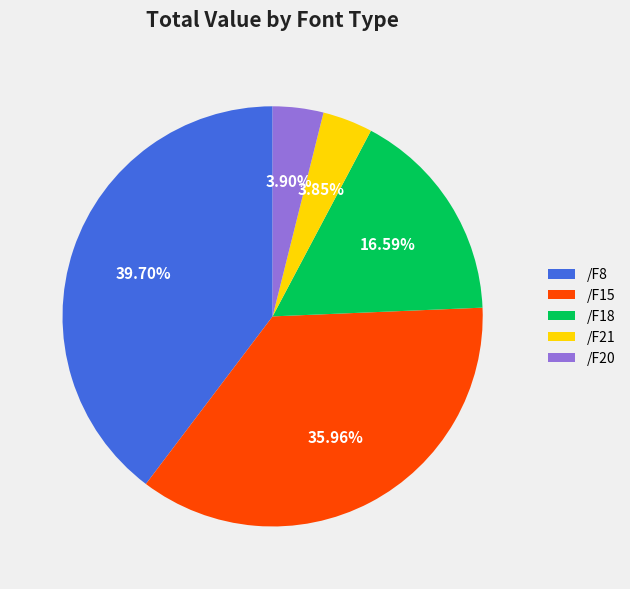

Is /F20 the majority of the pie?

No